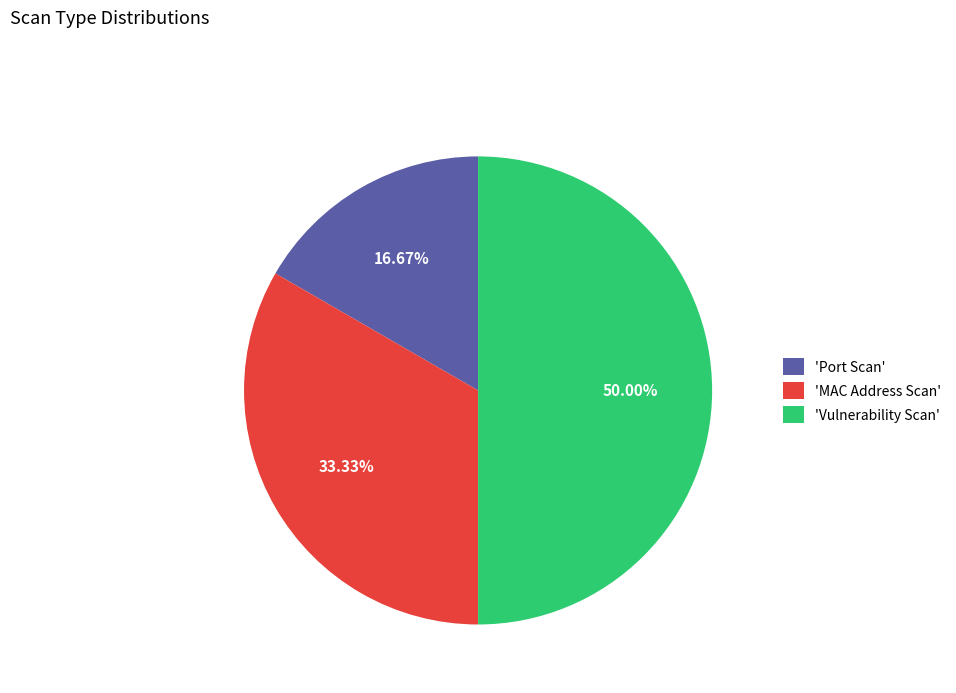

Combined, do 'Port Scan' and 'Vulnerability Scan' account for over 50%?

Yes